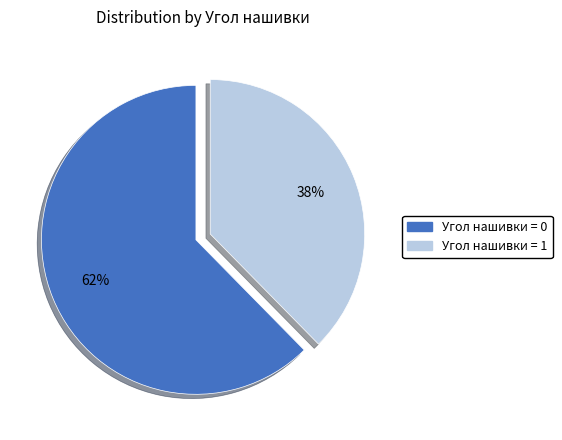

To the nearest percent, what is the average slice percentage?

50%